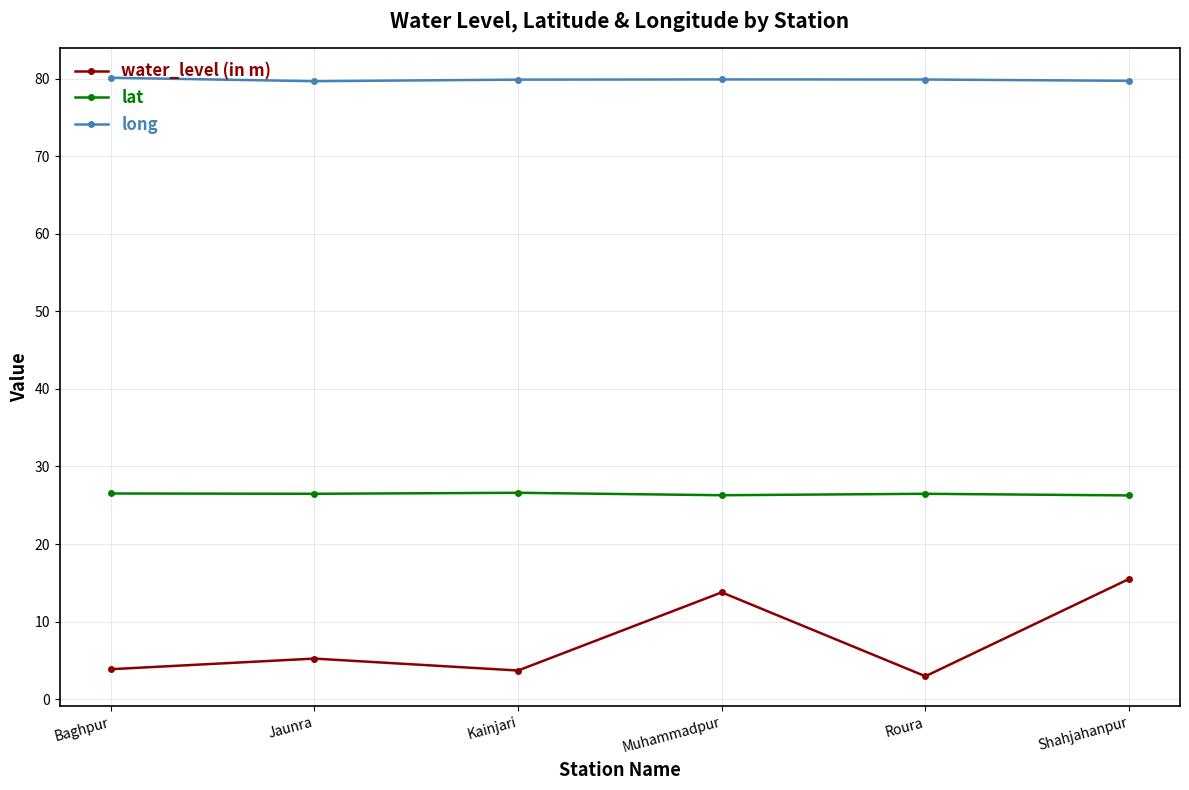

What is the spread (max minus min) of values at Shahjahanpur?

64.2